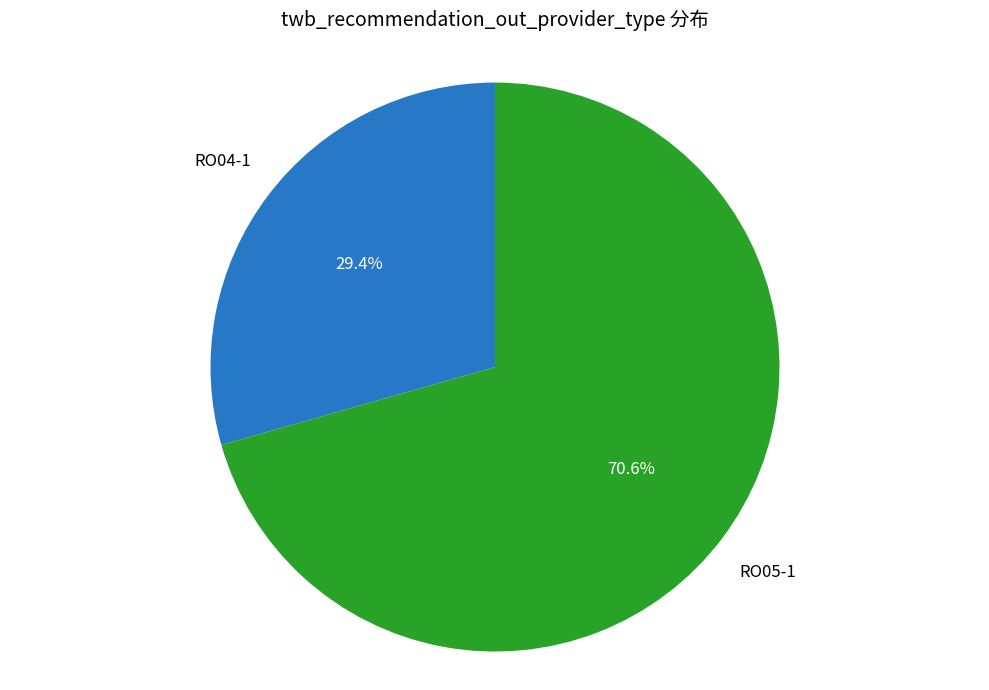

To the nearest percent, what is the difference between the largest and smallest slice percentages?

41%